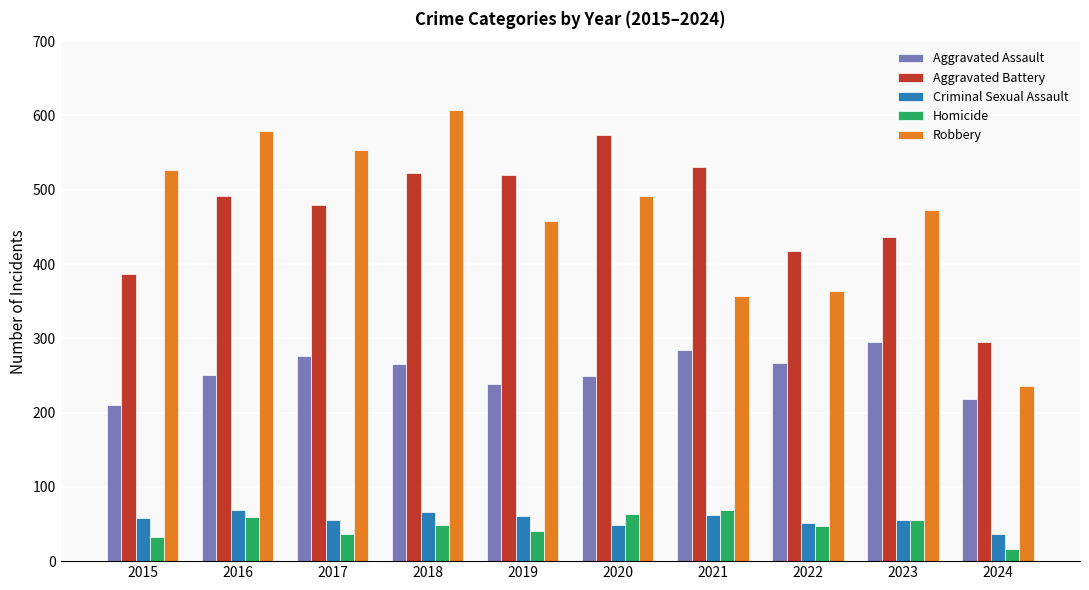

What is the sum of the Homicide values at 2020 and 2015?

95